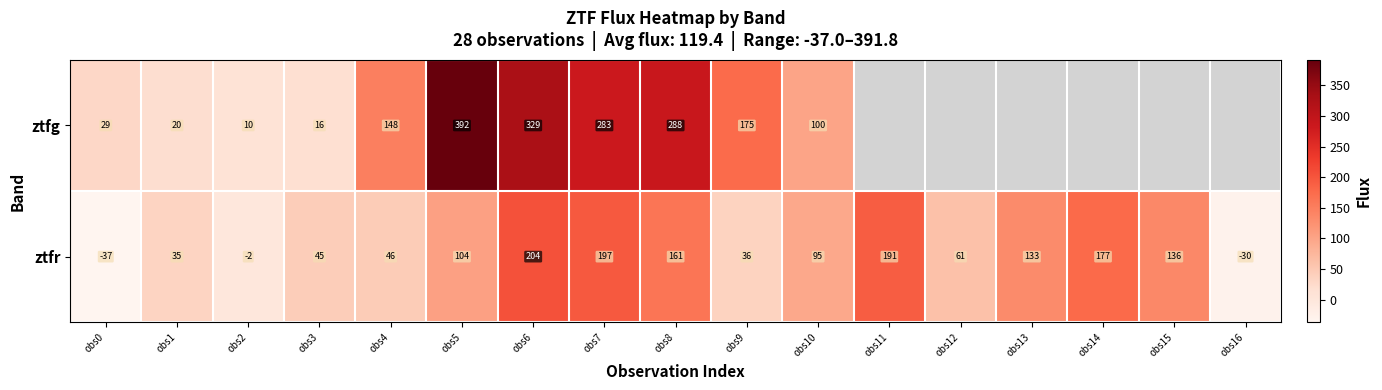

Which series has the largest range (max minus min)?

row_0